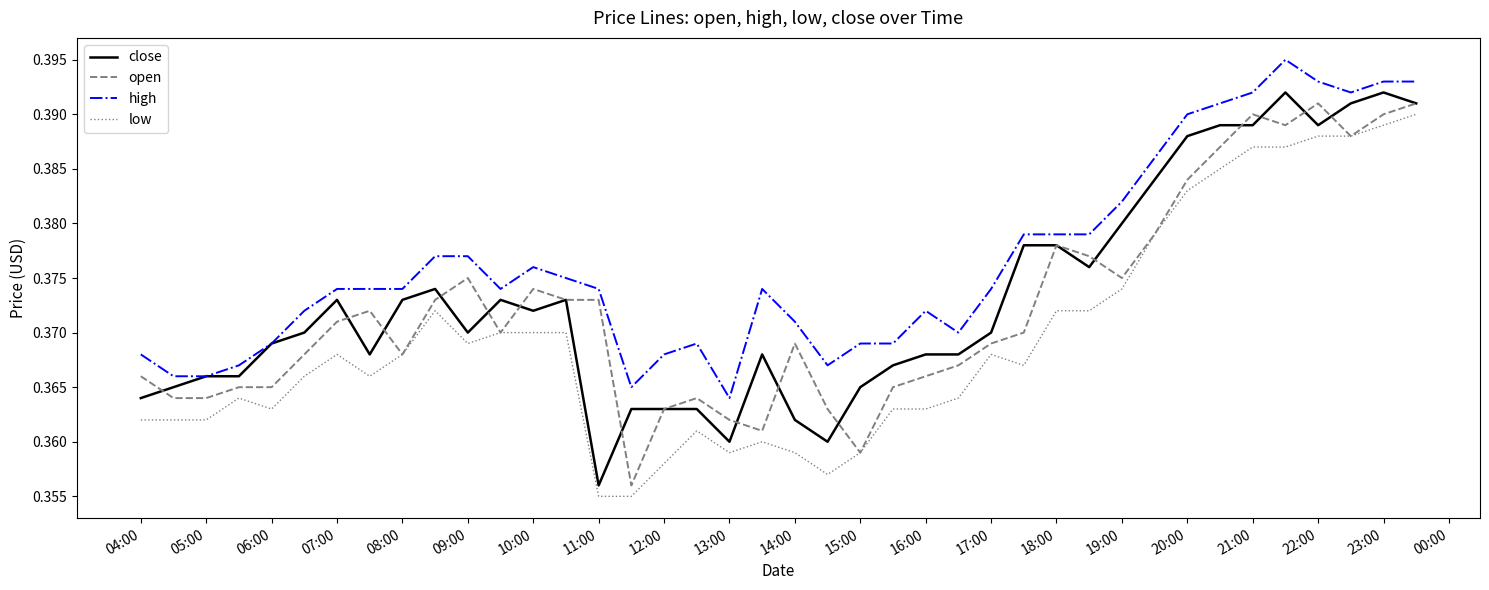

Which series has the largest total across all categories?

high